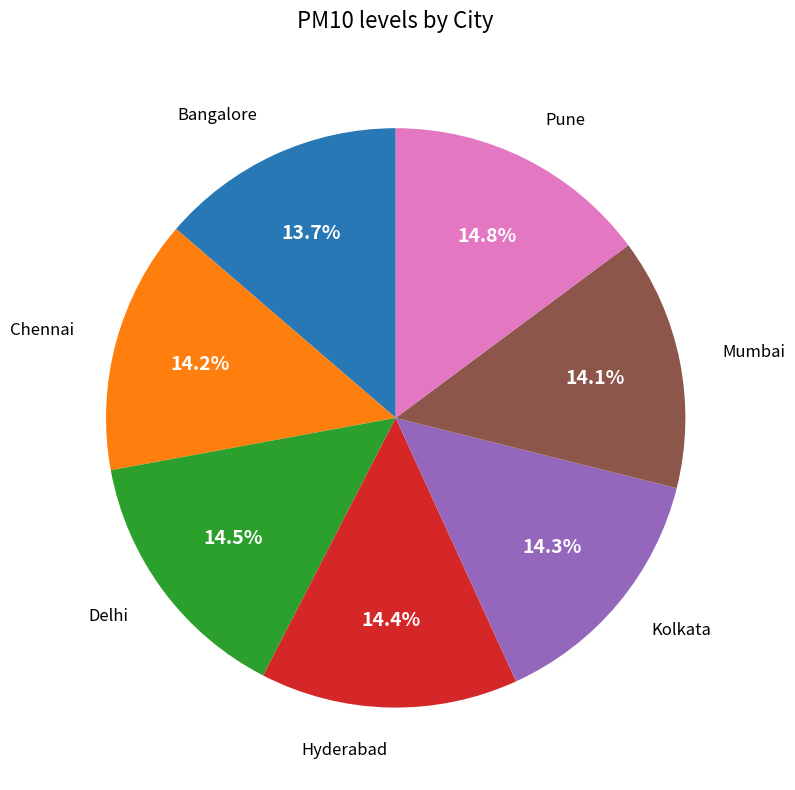

Does any single category account for the majority?

No